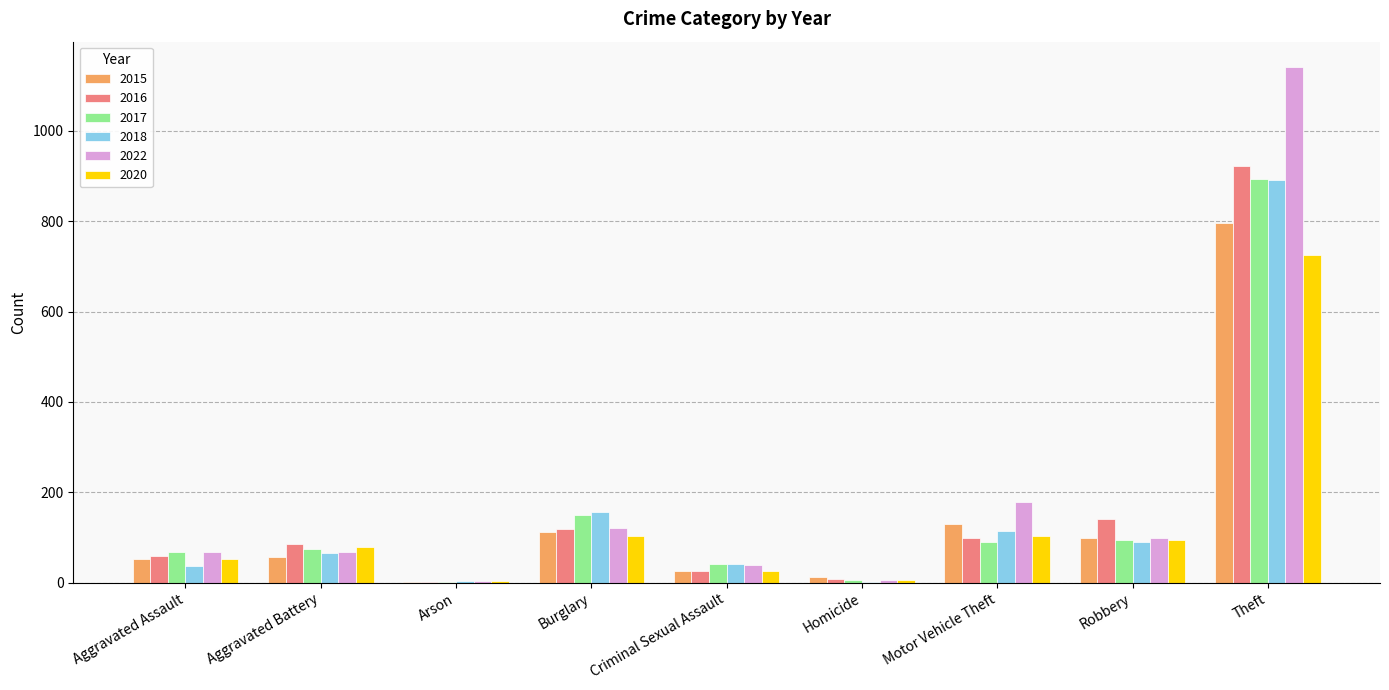

What is the sum of all 2022 values?

1726